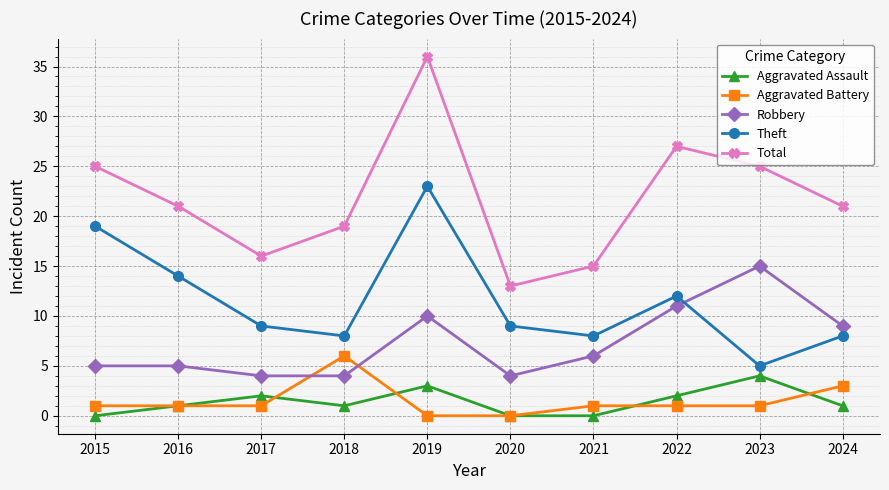

What is the maximum value shown in the chart?

36